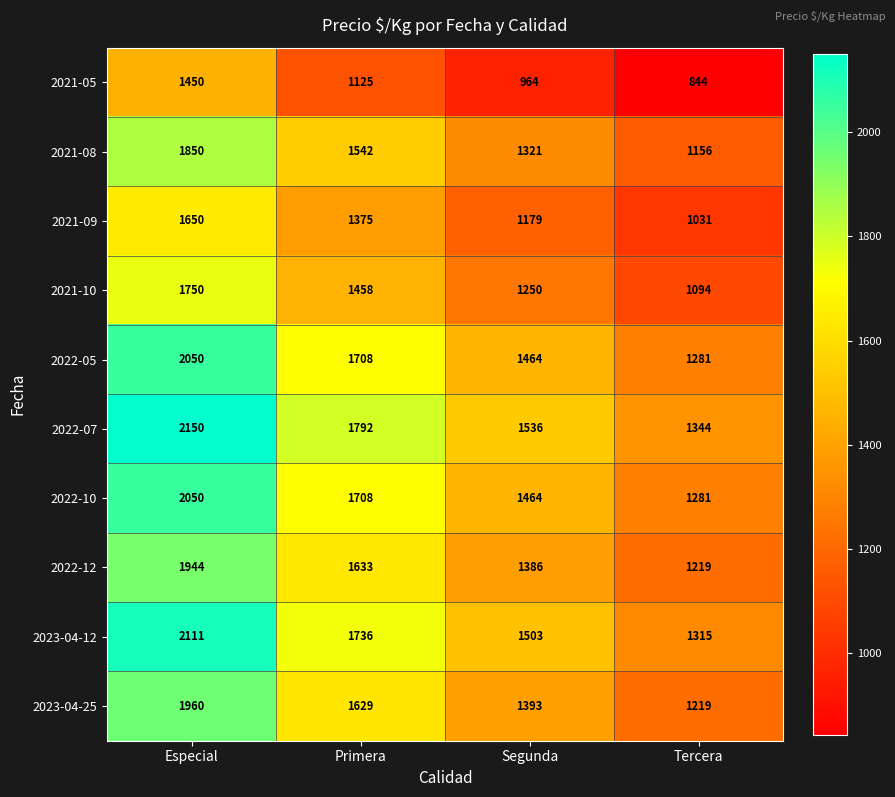

What is the total value across all series at Especial?

18965